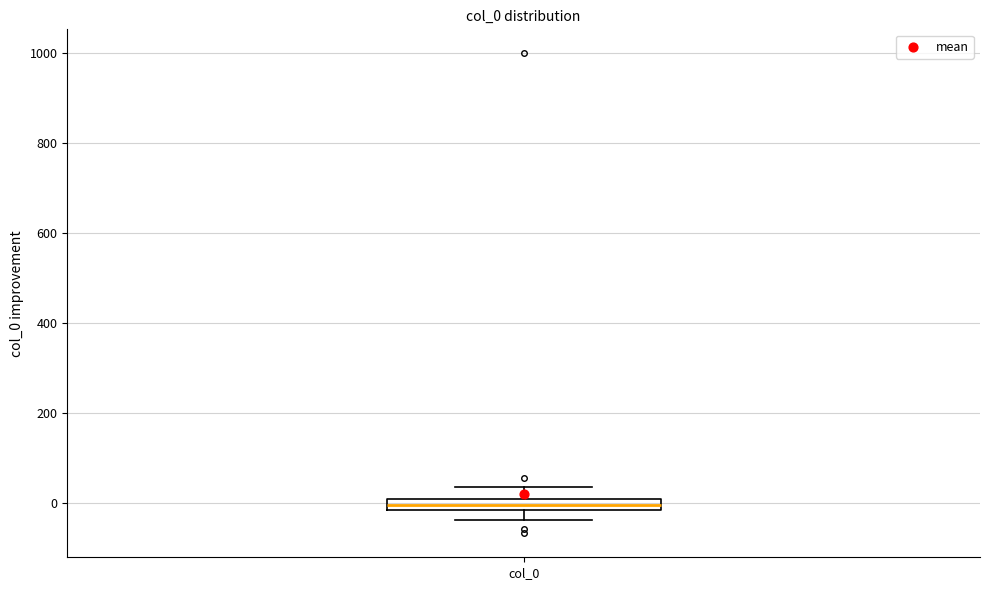

Where is the upper edge of the box for col_0 on the y-axis? The values are not printed on the chart, so give them approximately, as read against the axis.

0